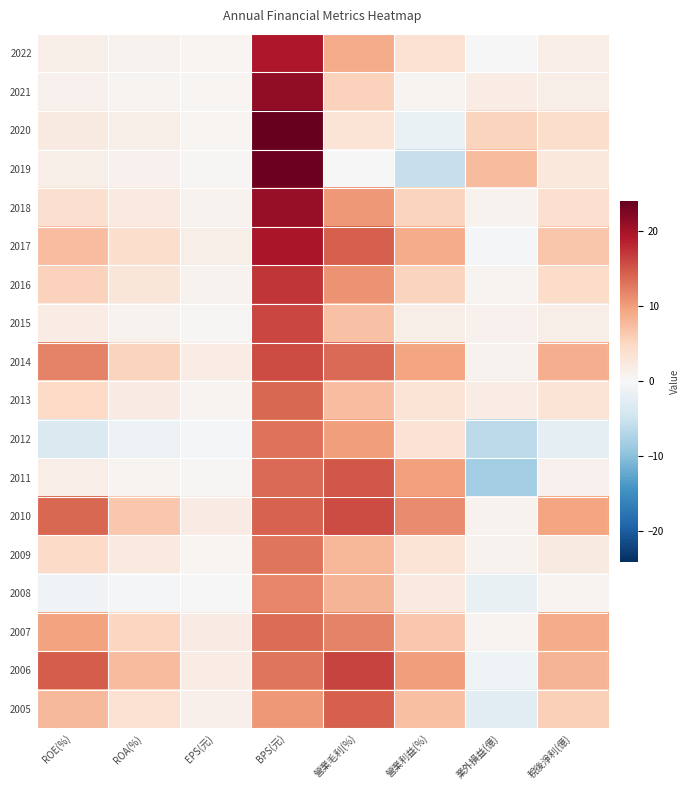

Reading left to right, list all the values displayed in this chart.

2022: ROE(%)=1.4	ROA(%)=0.8	EPS(元)=0.5	BPS(元)=19.4	營業毛利(%)=8.9	營業利益(%)=3.7	業外損益(億)=0.2	稅後淨利(億)=1.6
2021: ROE(%)=1.0	ROA(%)=0.6	EPS(元)=0.4	BPS(元)=21.4	營業毛利(%)=5.5	營業利益(%)=0.7	業外損益(億)=1.9	稅後淨利(億)=1.5
2020: ROE(%)=2.2	ROA(%)=1.4	EPS(元)=0.5	BPS(元)=24.0	營業毛利(%)=3.3	營業利益(%)=-1.6	業外損益(億)=5.4	稅後淨利(億)=4.3
2019: ROE(%)=1.5	ROA(%)=1.0	EPS(元)=0.3	BPS(元)=23.6	營業毛利(%)=0.0	營業利益(%)=-5.5	業外損益(億)=7.5	稅後淨利(億)=2.5
2018: ROE(%)=3.9	ROA(%)=2.4	EPS(元)=0.8	BPS(元)=20.9	營業毛利(%)=10.4	營業利益(%)=5.4	業外損益(億)=0.8	稅後淨利(億)=4.0
2017: ROE(%)=7.3	ROA(%)=4.2	EPS(元)=1.4	BPS(元)=19.6	營業毛利(%)=14.3	營業利益(%)=8.9	業外損益(億)=-0.4	稅後淨利(億)=6.7
2016: ROE(%)=5.6	ROA(%)=2.8	EPS(元)=0.9	BPS(元)=17.1	營業毛利(%)=10.8	營業利益(%)=5.4	業外損益(億)=0.6	稅後淨利(億)=4.4
2015: ROE(%)=1.9	ROA(%)=0.9	EPS(元)=0.3	BPS(元)=16.1	營業毛利(%)=7.1	營業利益(%)=1.4	業外損益(億)=1.1	稅後淨利(億)=1.4
2014: ROE(%)=12.0	ROA(%)=5.3	EPS(元)=1.8	BPS(元)=15.6	營業毛利(%)=13.6	營業利益(%)=9.4	業外損益(億)=0.8	稅後淨利(億)=8.8
2013: ROE(%)=4.9	ROA(%)=2.0	EPS(元)=0.7	BPS(元)=13.7	營業毛利(%)=7.5	營業利益(%)=3.2	業外損益(億)=1.9	稅後淨利(億)=3.2
2012: ROE(%)=-3.5	ROA(%)=-1.4	EPS(元)=-0.5	BPS(元)=13.0	營業毛利(%)=10.0	營業利益(%)=3.5	業外損益(億)=-6.3	稅後淨利(億)=-2.4
2011: ROE(%)=1.6	ROA(%)=0.7	EPS(元)=0.2	BPS(元)=13.7	營業毛利(%)=14.9	營業利益(%)=9.9	業外損益(億)=-8.3	稅後淨利(億)=1.1
2010: ROE(%)=13.7	ROA(%)=6.4	EPS(元)=1.9	BPS(元)=14.2	營業毛利(%)=15.6	營業利益(%)=11.3	業外損益(億)=0.9	稅後淨利(億)=9.6
2009: ROE(%)=4.5	ROA(%)=2.3	EPS(元)=0.5	BPS(元)=12.9	營業毛利(%)=8.0	營業利益(%)=3.2	業外損益(億)=0.9	稅後淨利(億)=2.2
2008: ROE(%)=-0.8	ROA(%)=-0.4	EPS(元)=0.1	BPS(元)=11.7	營業毛利(%)=8.1	營業利益(%)=2.3	業外損益(億)=-1.8	稅後淨利(億)=0.7
2007: ROE(%)=9.7	ROA(%)=5.2	EPS(元)=1.9	BPS(元)=13.4	營業毛利(%)=11.9	營業利益(%)=6.4	業外損益(億)=0.8	稅後淨利(億)=8.9
2006: ROE(%)=14.5	ROA(%)=7.6	EPS(元)=1.8	BPS(元)=12.8	營業毛利(%)=16.3	營業利益(%)=10.1	業外損益(億)=-1.0	稅後淨利(億)=8.2
2005: ROE(%)=7.8	ROA(%)=3.7	EPS(元)=1.3	BPS(元)=10.4	營業毛利(%)=14.3	營業利益(%)=7.2	業外損益(億)=-2.6	稅後淨利(億)=5.8